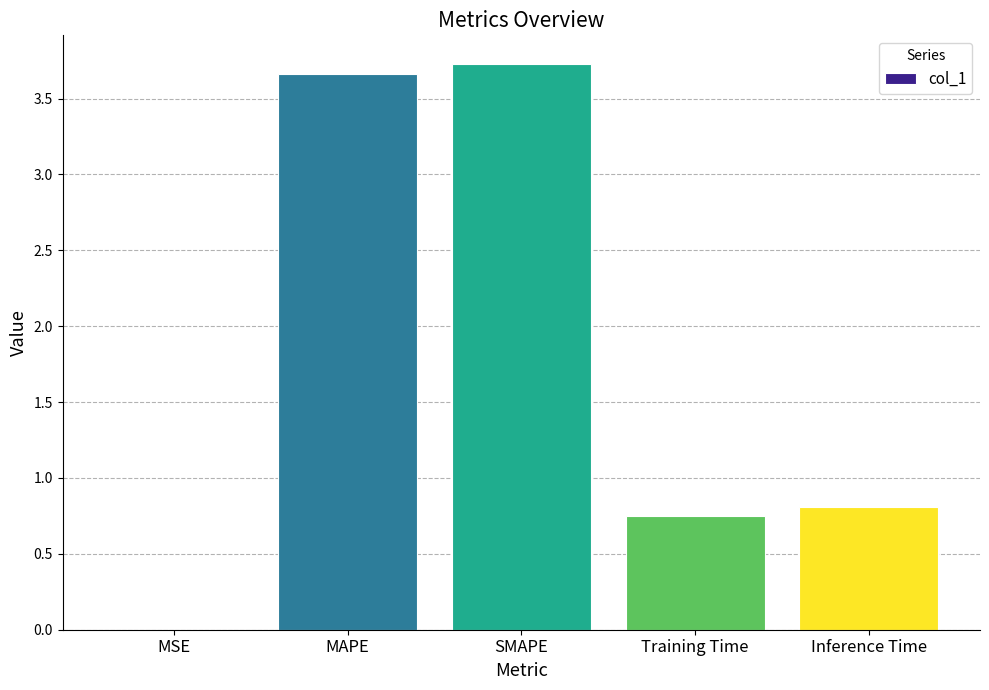

Are the bars horizontal?

No